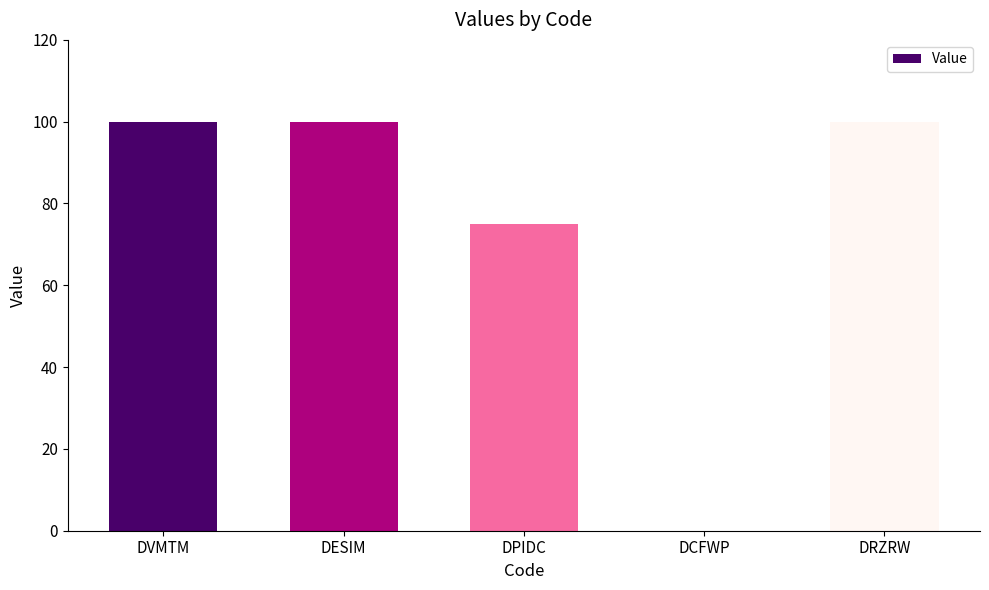

What is the change in value from DESIM to DPIDC?

-25